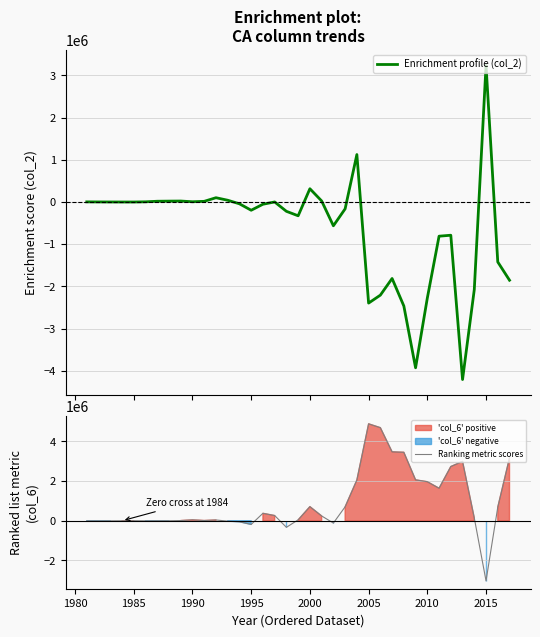

At how many categories does at least one series exceed -2651423?

37